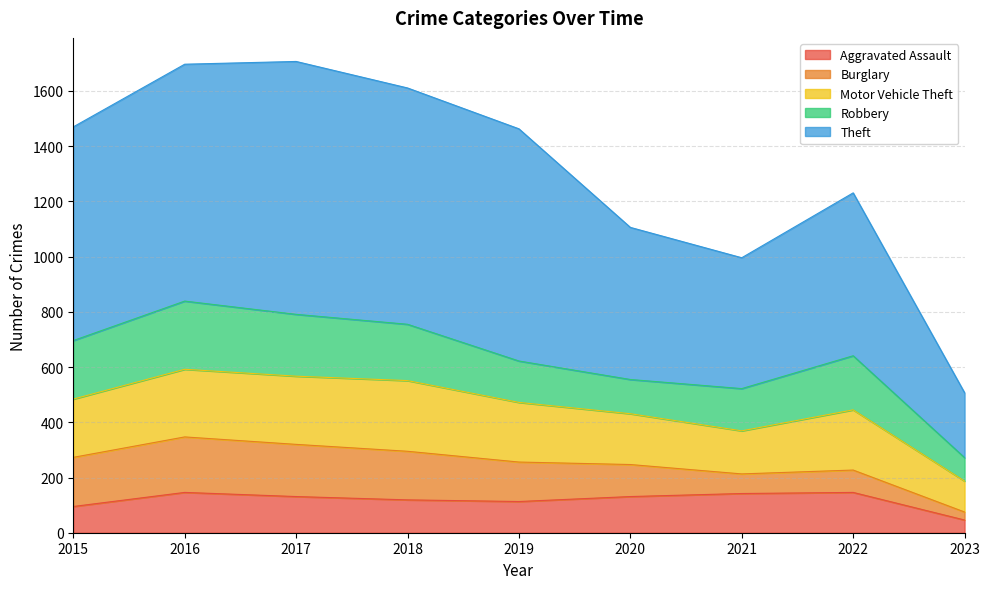

How many interior local valleys does the Theft series have?

1